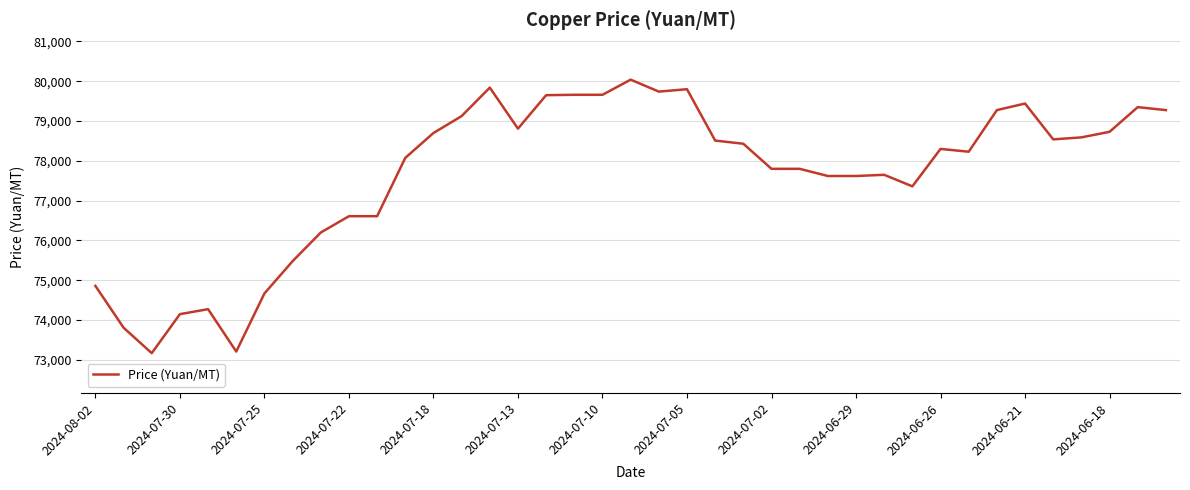

What is the smallest value displayed?

73170